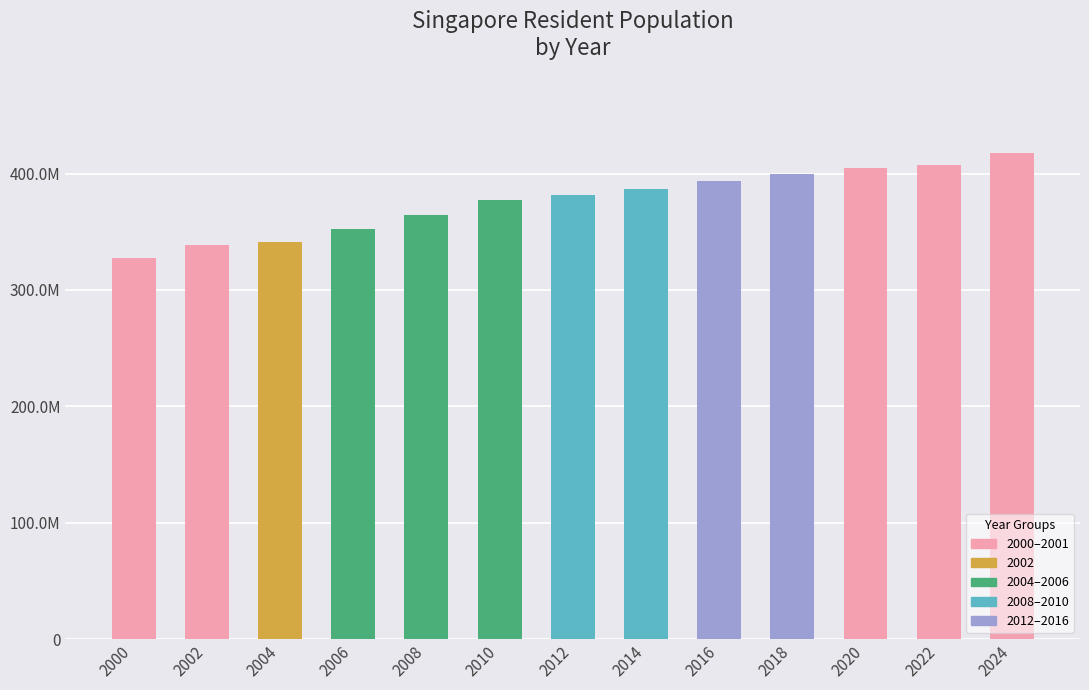

The chart shows a value of 5588021 at 2022. True or false?

False